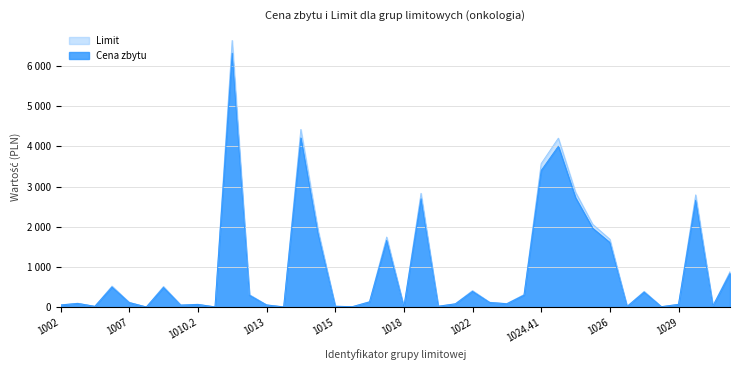

In Limit, how many points are higher than both neighbors (excluding endpoints)?

12